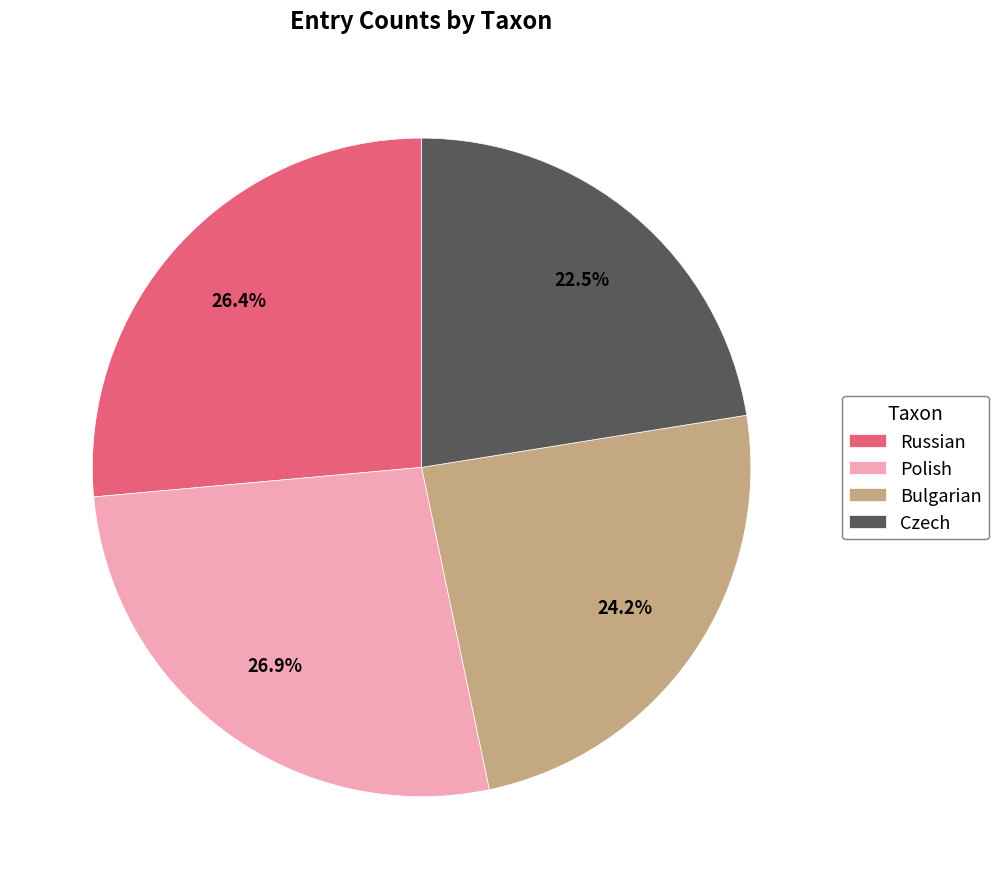

Approximately how many times larger is the value at Czech compared to Bulgarian?

0.9